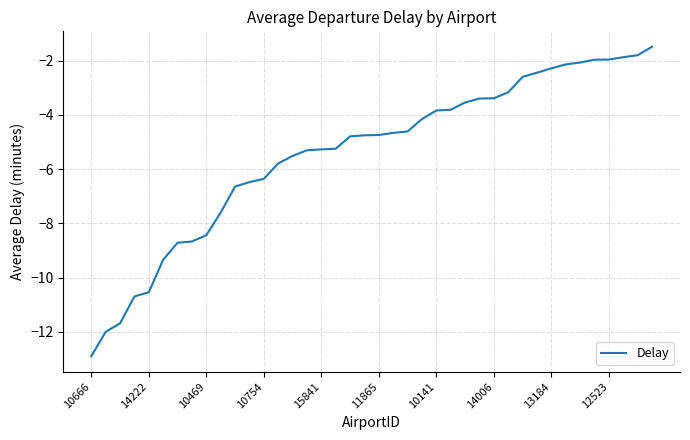

What is the maximum value shown in the chart?

-1.5